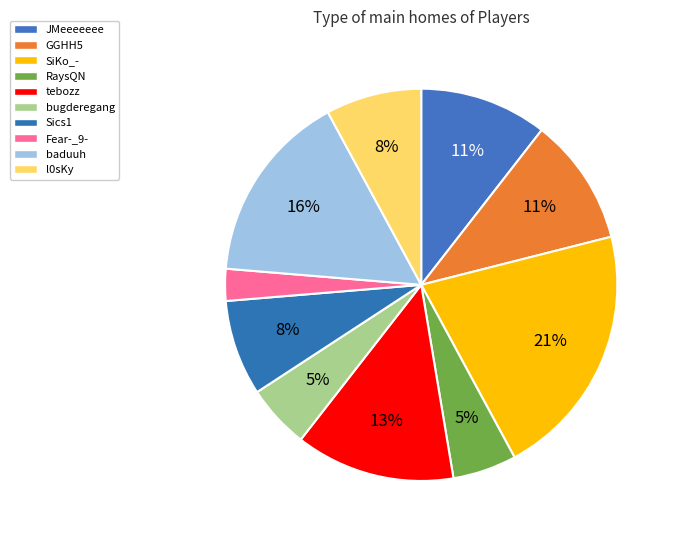

Does any single category account for the majority?

No